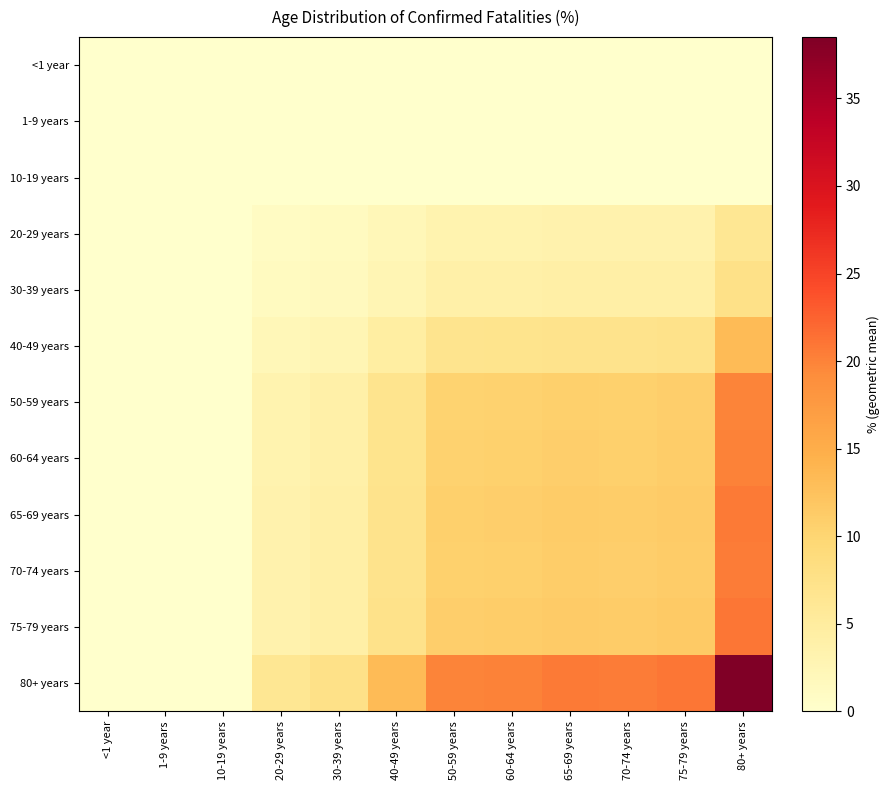

Count the number of categories in the chart.

12